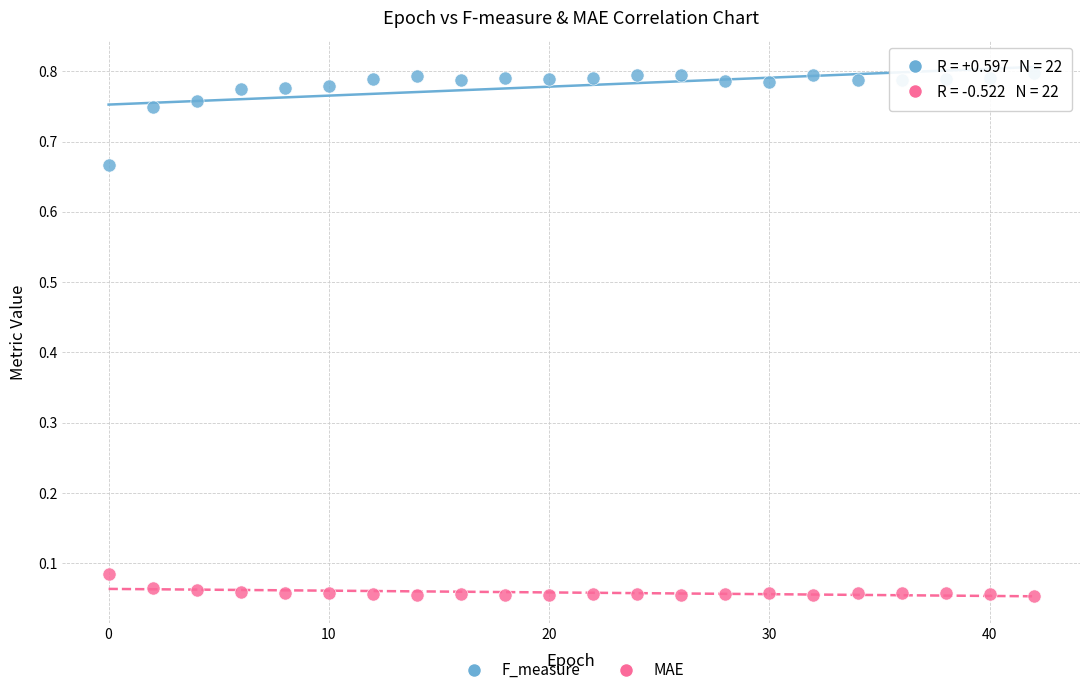

Across all data points, what is the range of X values (max minus min)?

42.0